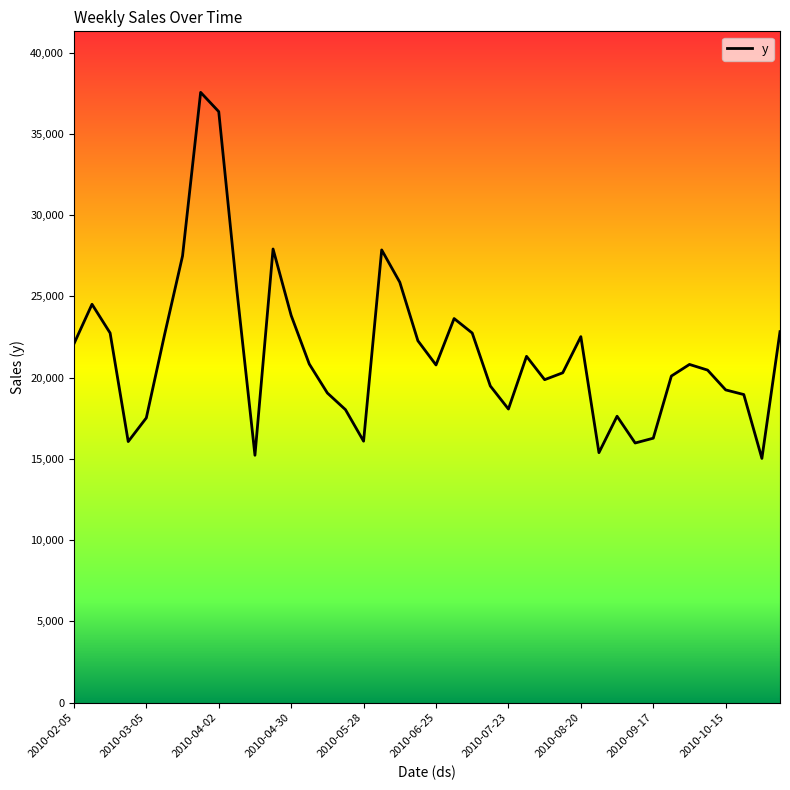

What is the greatest value displayed?

37560.8